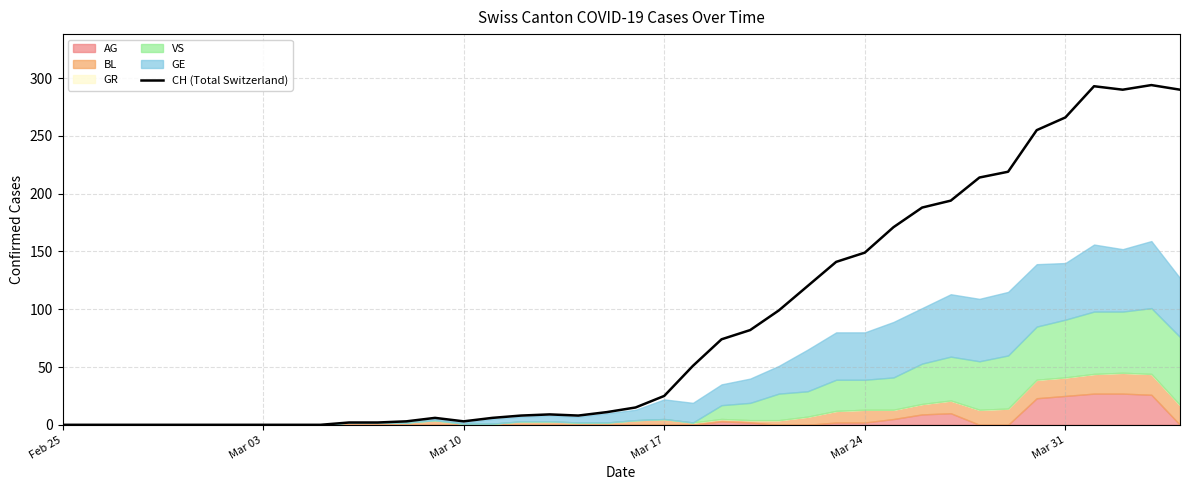

What is the maximum value for CH (Total Switzerland)?

294